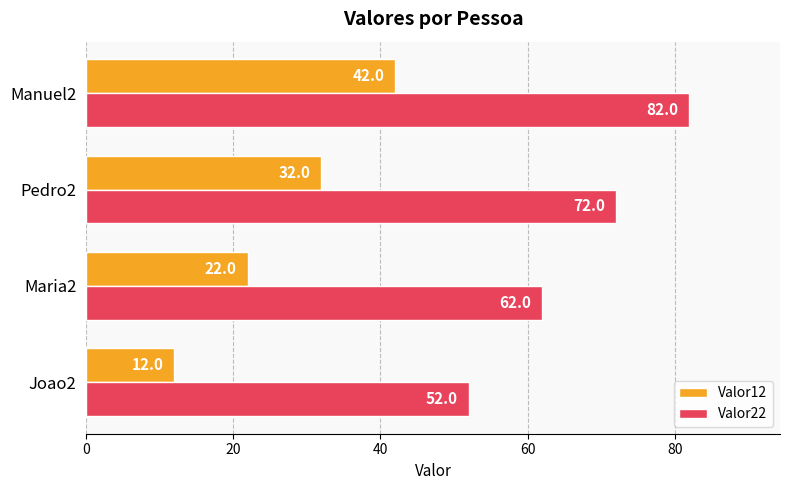

Count the number of categories in the chart.

4